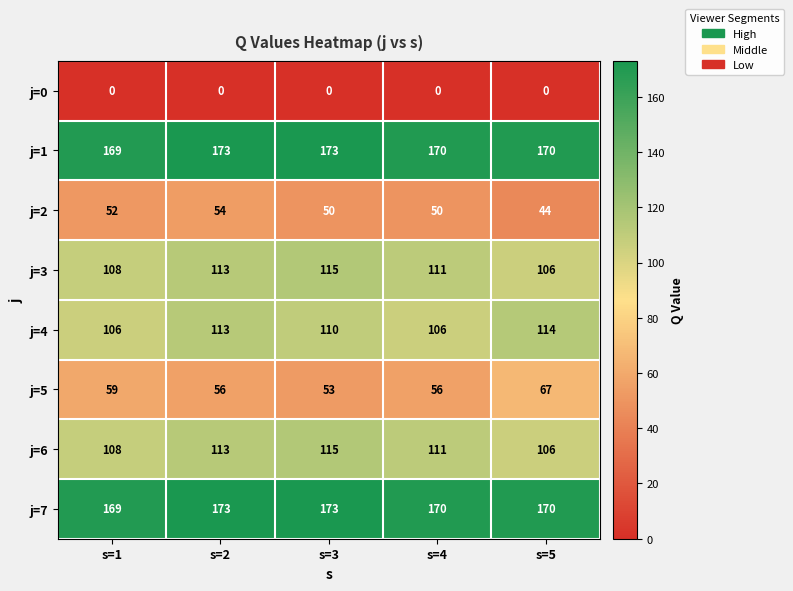

Count the j=6 values in the range 108 to 113.

3